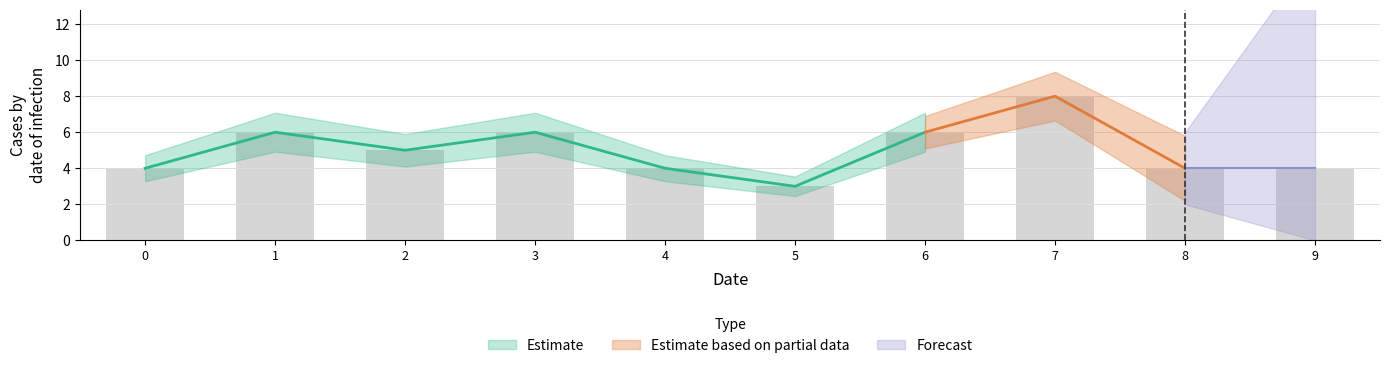

What are all the series names shown in the legend?

Estimate, Estimate based on partial data, Forecast